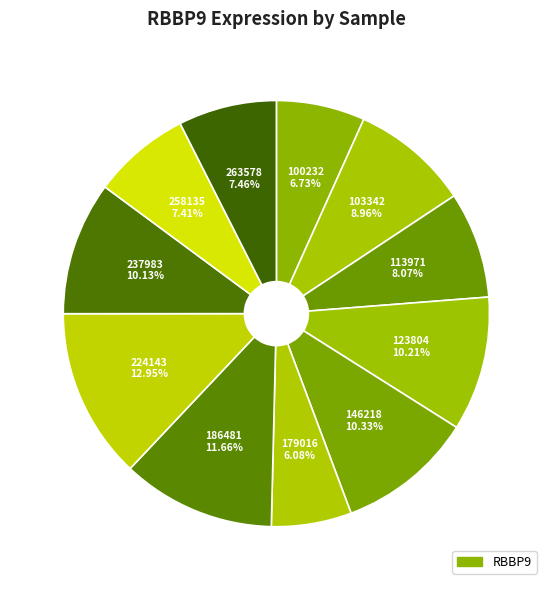

Is there a majority slice in this chart?

No